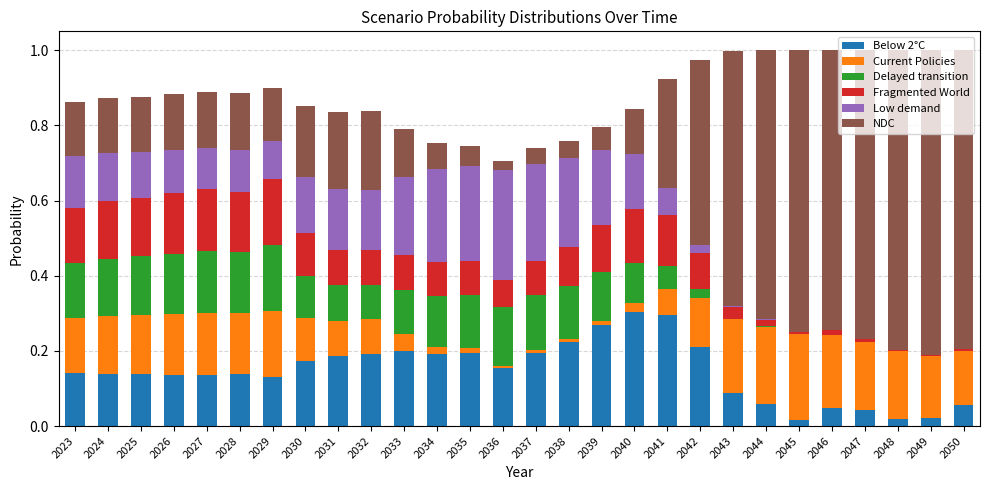

What is the sum of all Fragmented World values?

2.5